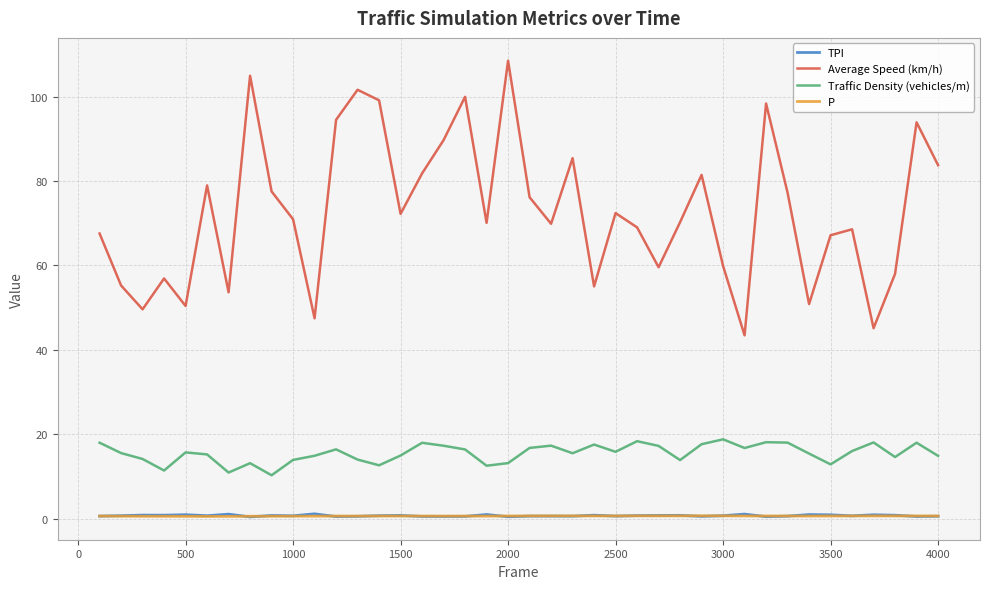

What is the maximum value for Traffic Density (vehicles/m)?

18.8